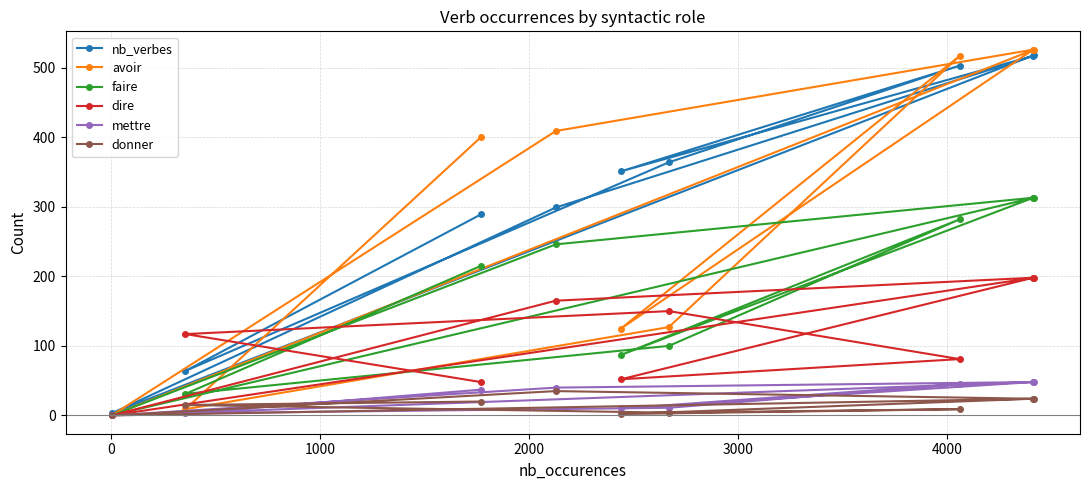

How many lines are shown in the chart?

6